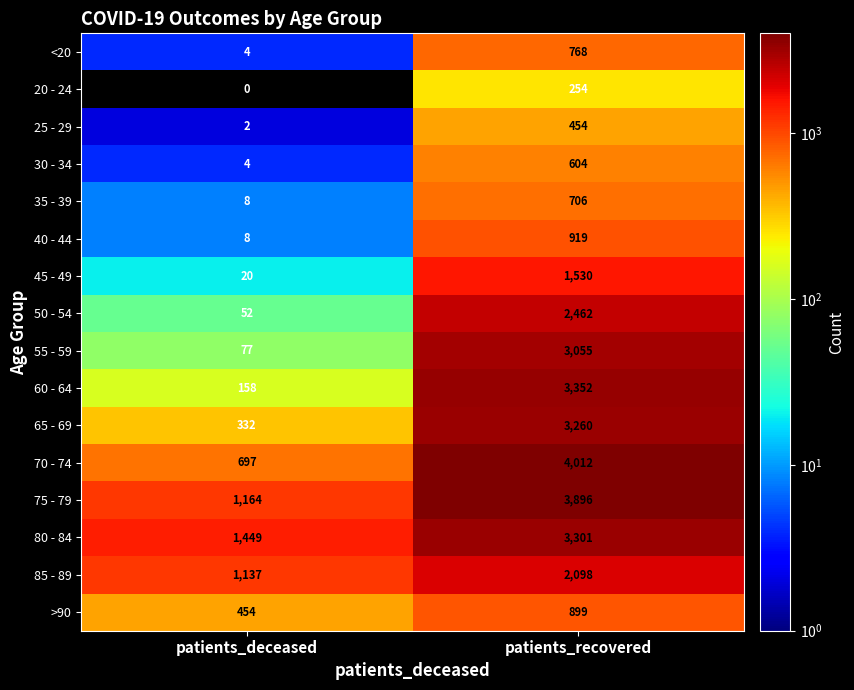

Where is 70 - 74 nearest to the value 2354?

patients_deceased